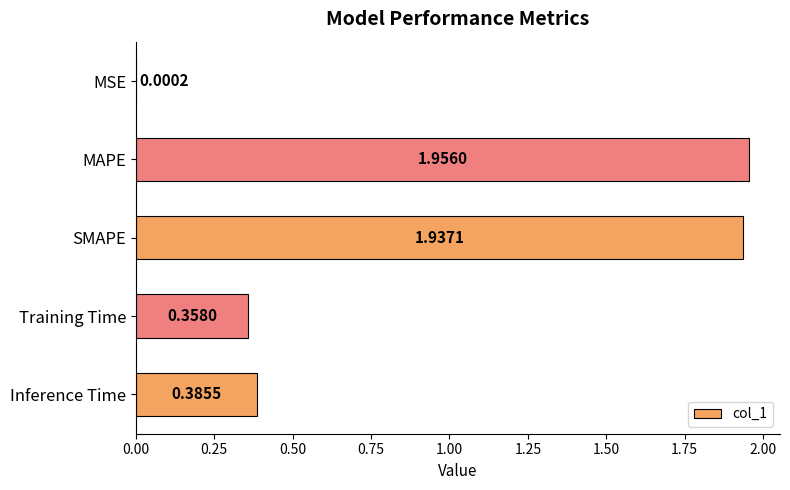

What is the sum of the values at SMAPE and Training Time?

2.3